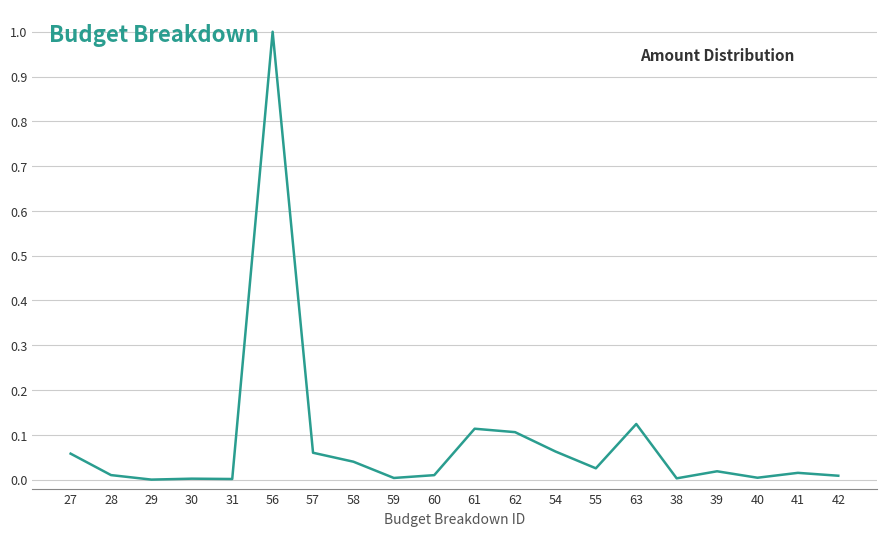

What is the difference between the maximum and minimum values?

1.0